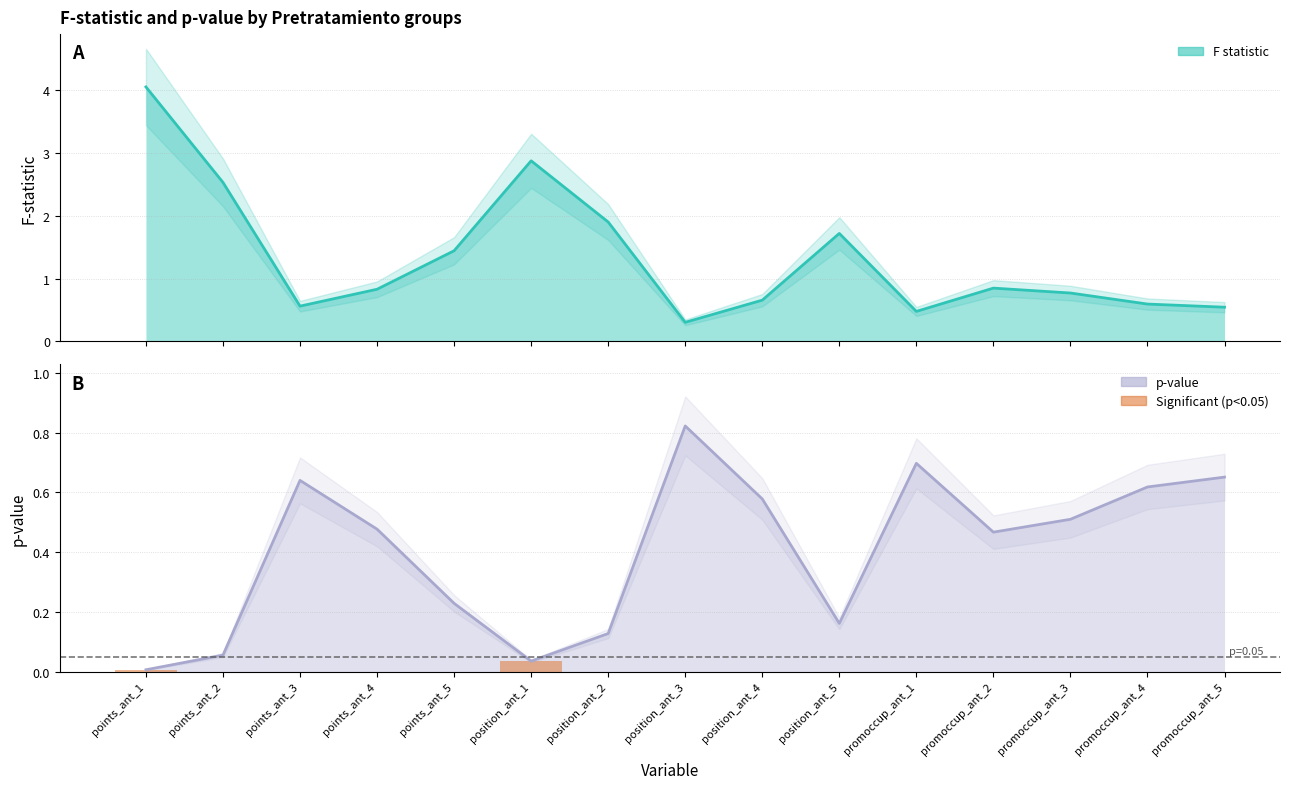

Which has a higher value, points_ant_2 or position_ant_5?

points_ant_2